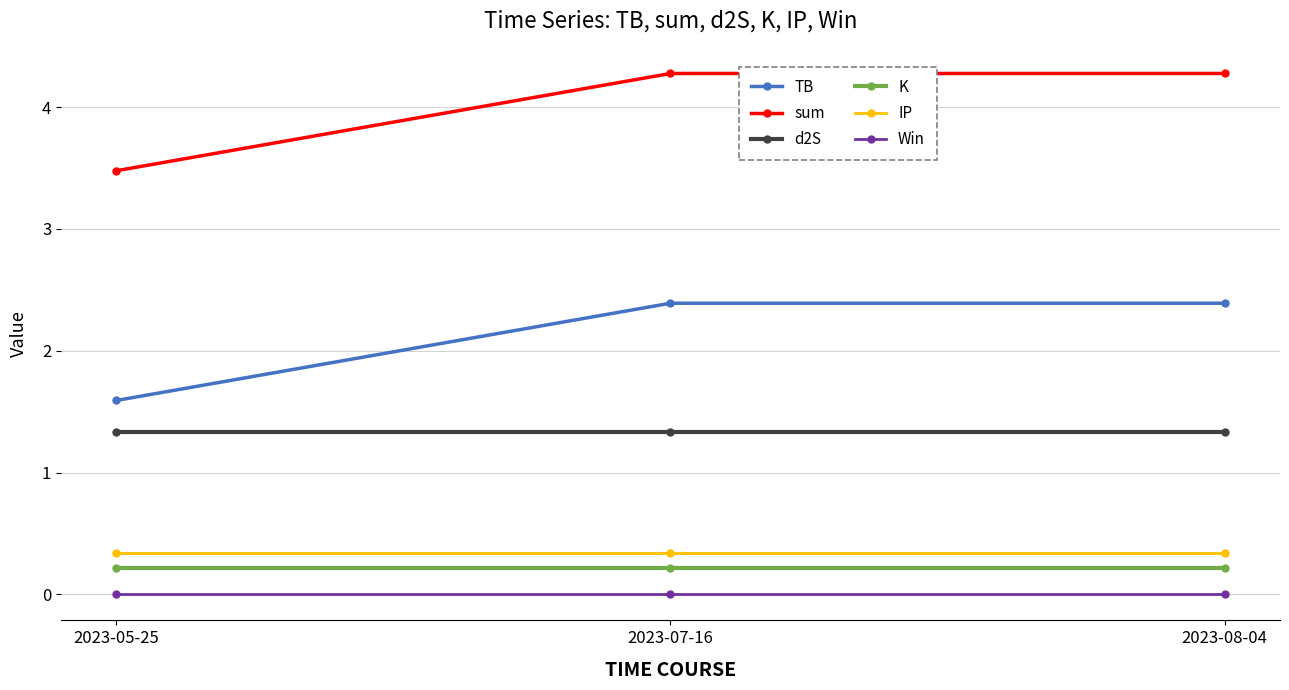

What is the total value across all series at 2023-05-25?

7.0